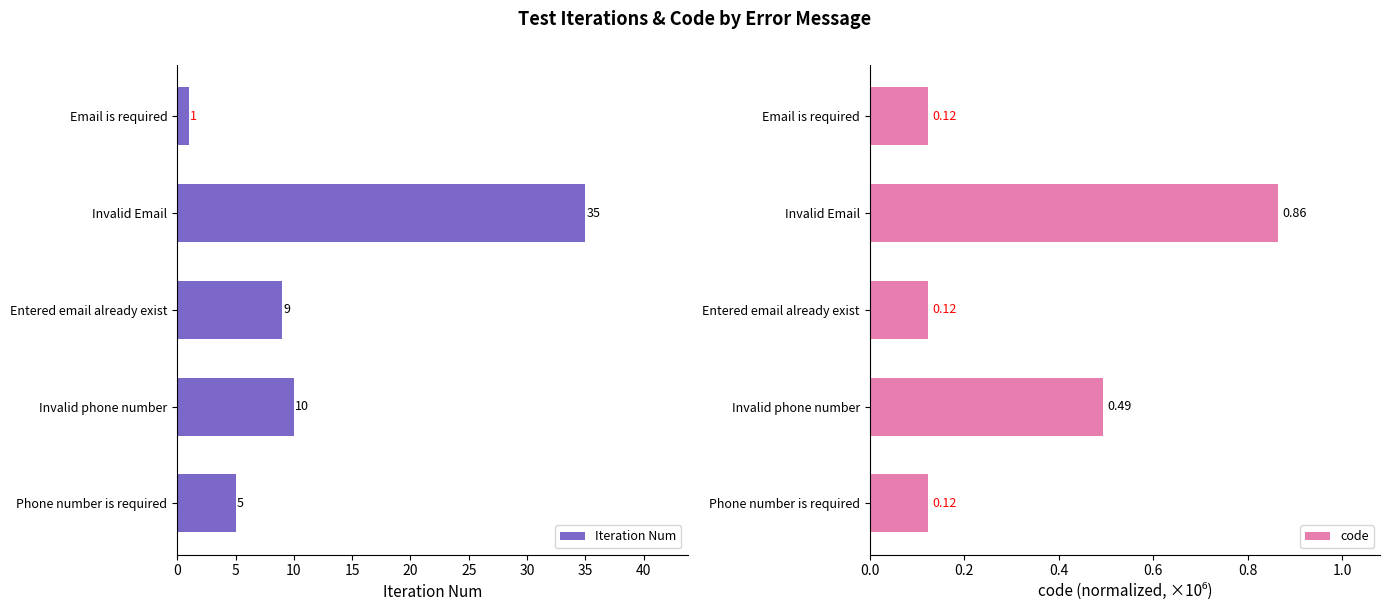

List the labels in order of Iteration Num value, largest first.

Invalid Email, Invalid phone number, Entered email already exist, Phone number is required, Email is required